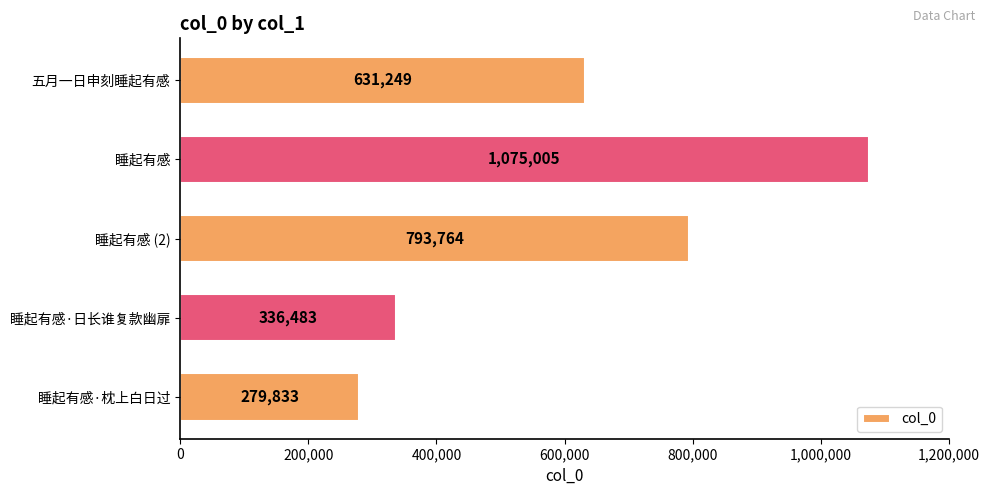

How many bars are there in total?

5